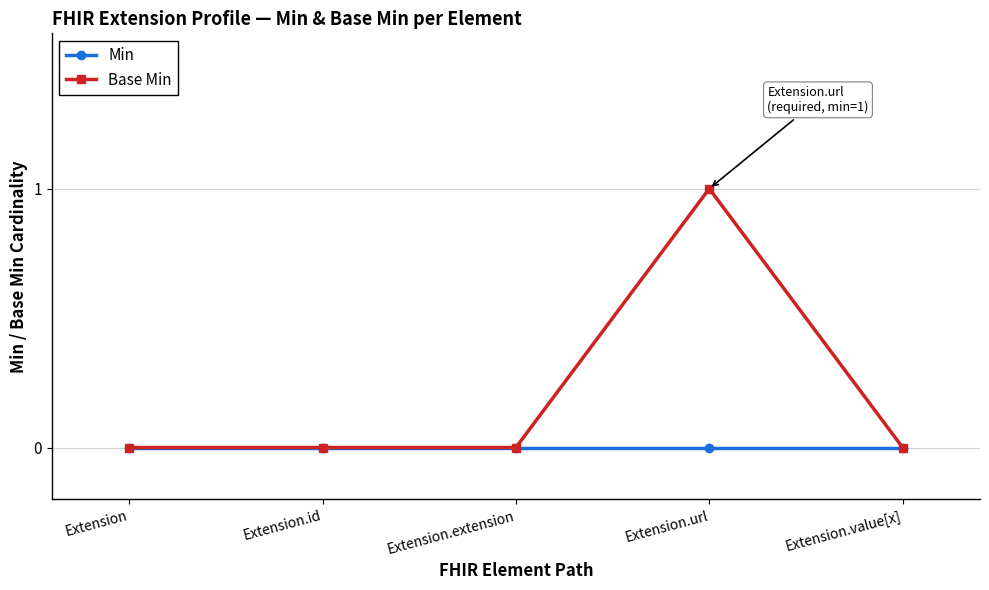

At which category is the sum across all series the highest?

Extension.url